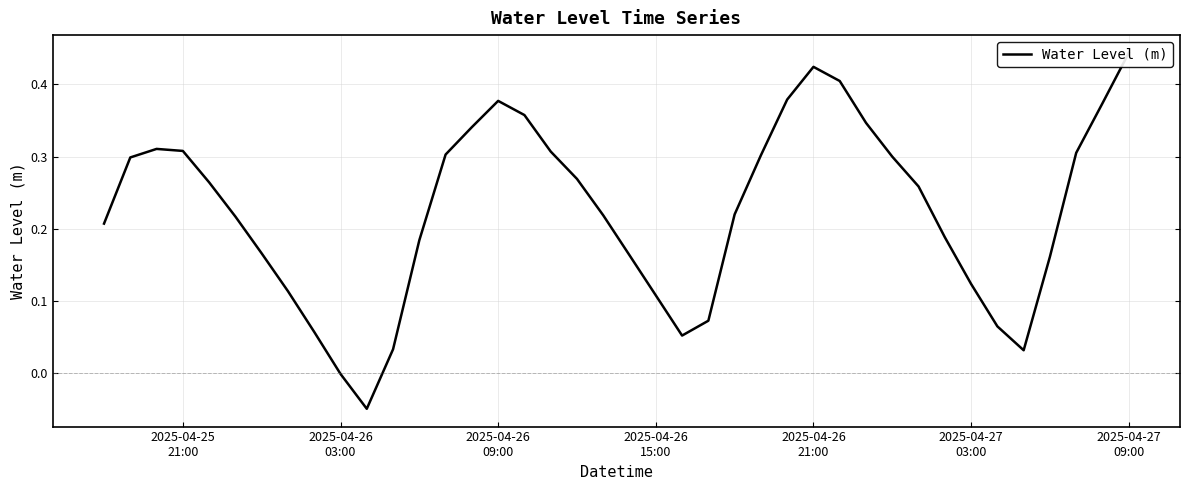

What is the average value?

0.2